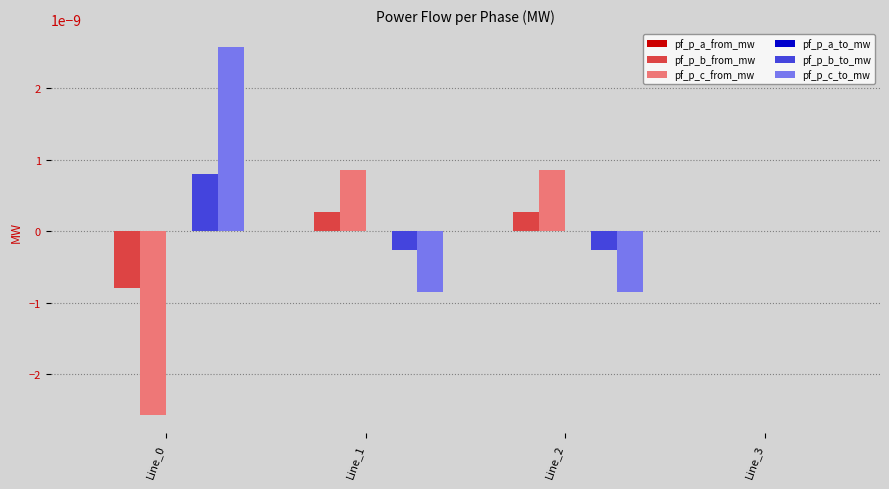

Is the value of pf_p_c_to_mw at Line_0 greater than the value of pf_p_b_to_mw at Line_3?

Yes